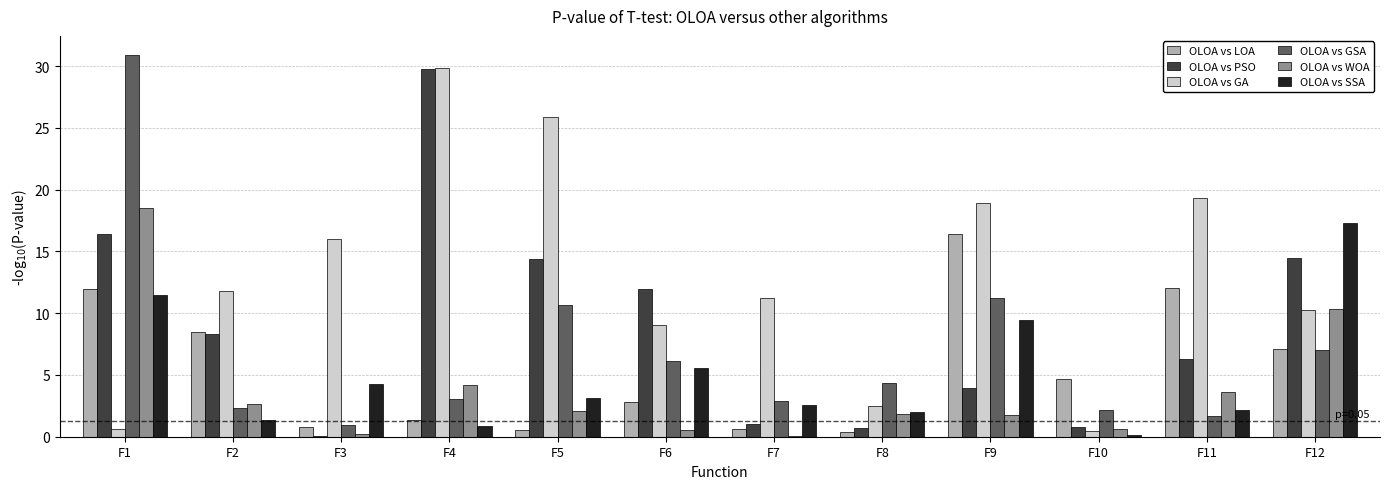

Which label corresponds to the largest value in the chart?

F1